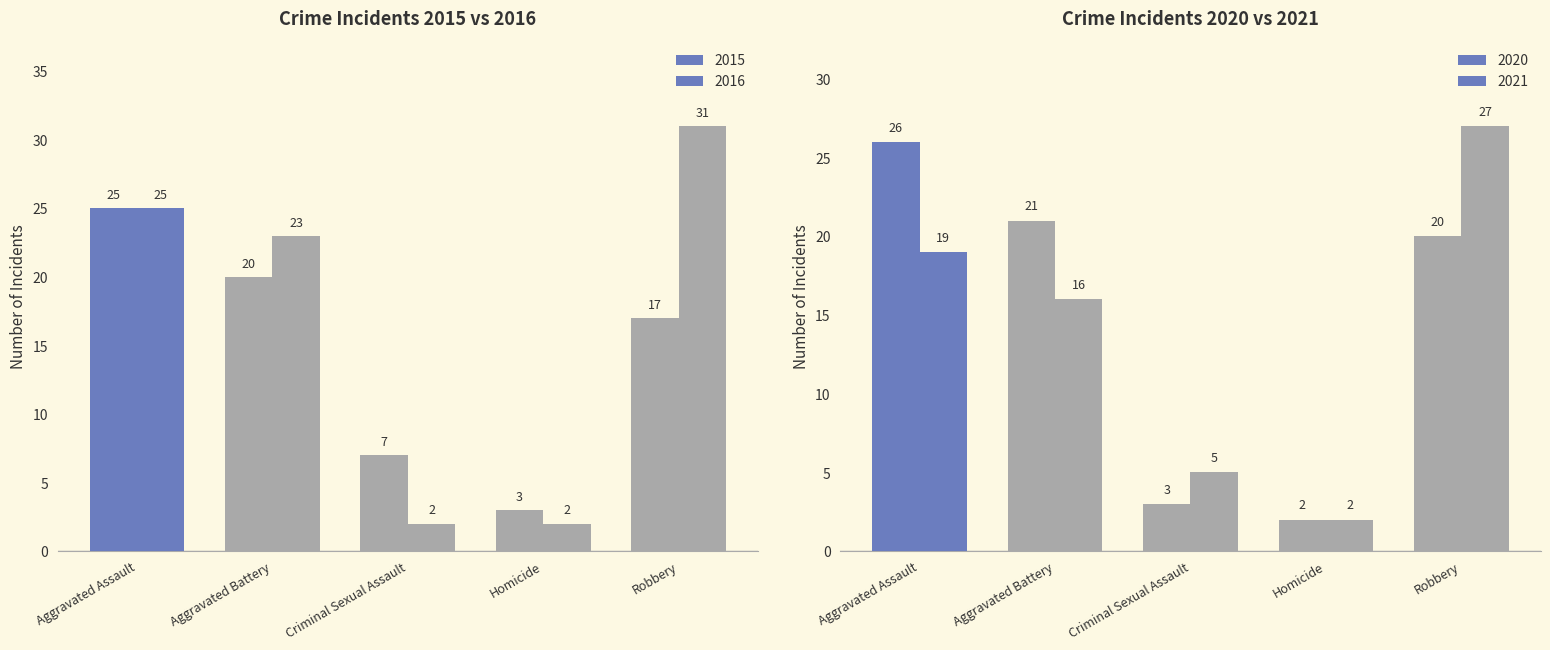

Read the 2015 value at Robbery.

17